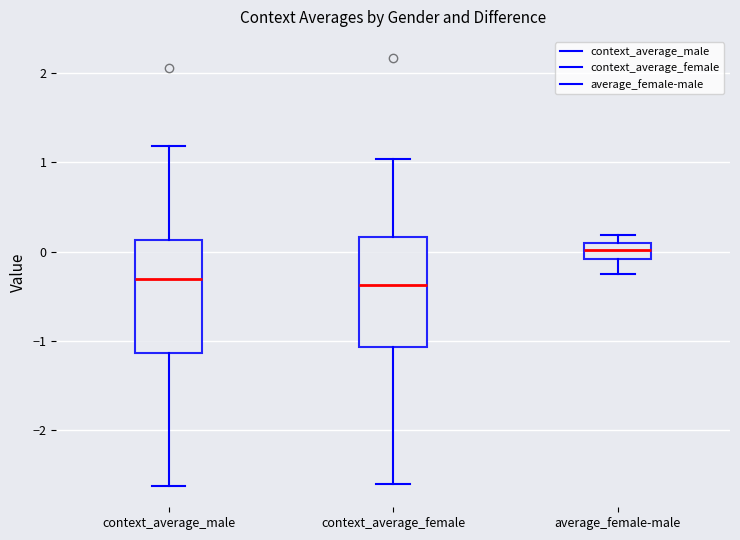

Where is the upper edge of the box for context_average_female on the y-axis? The values are not printed on the chart, so give them approximately, as read against the axis.

0.2